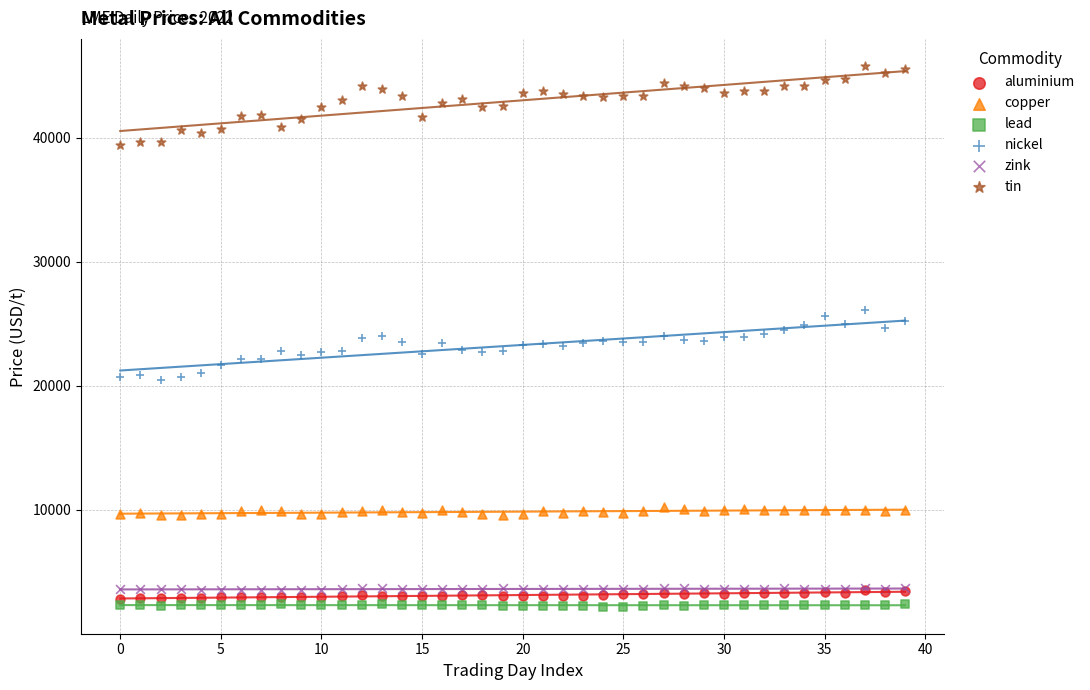

Which series contains the highest Y value?

tin